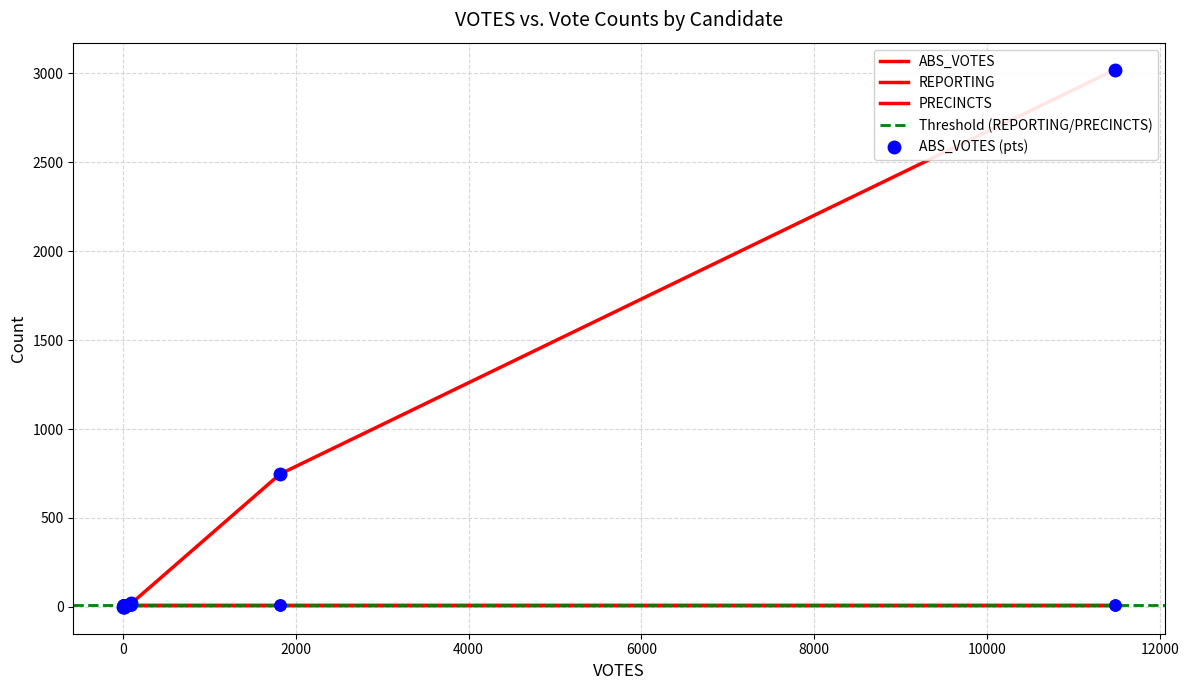

How many positive values does the ABS_VOTES series have?

5